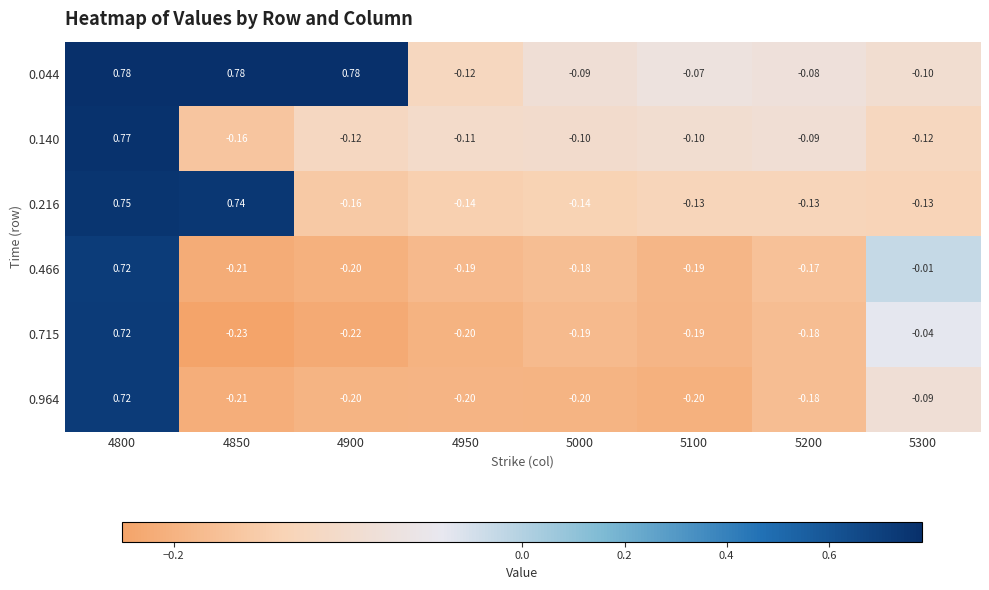

Is the value of 0.044 at 4900 greater than the value of 0.140 at 5000?

Yes